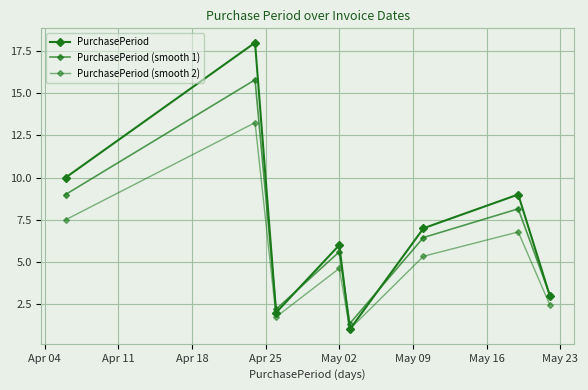

At how many categories does at least one series exceed 17?

1